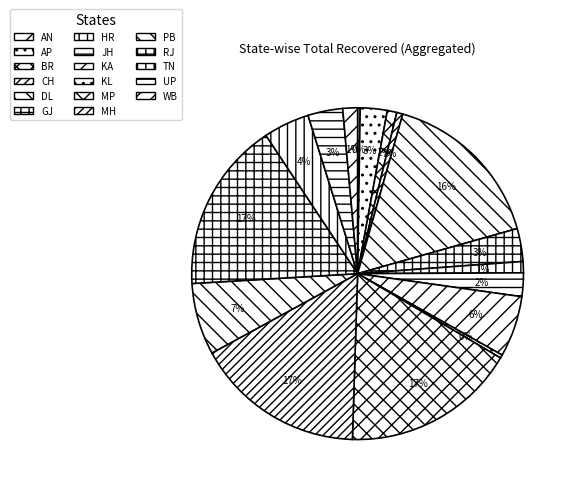

To the nearest percent, what is the difference between the largest and smallest slice percentages?

17%